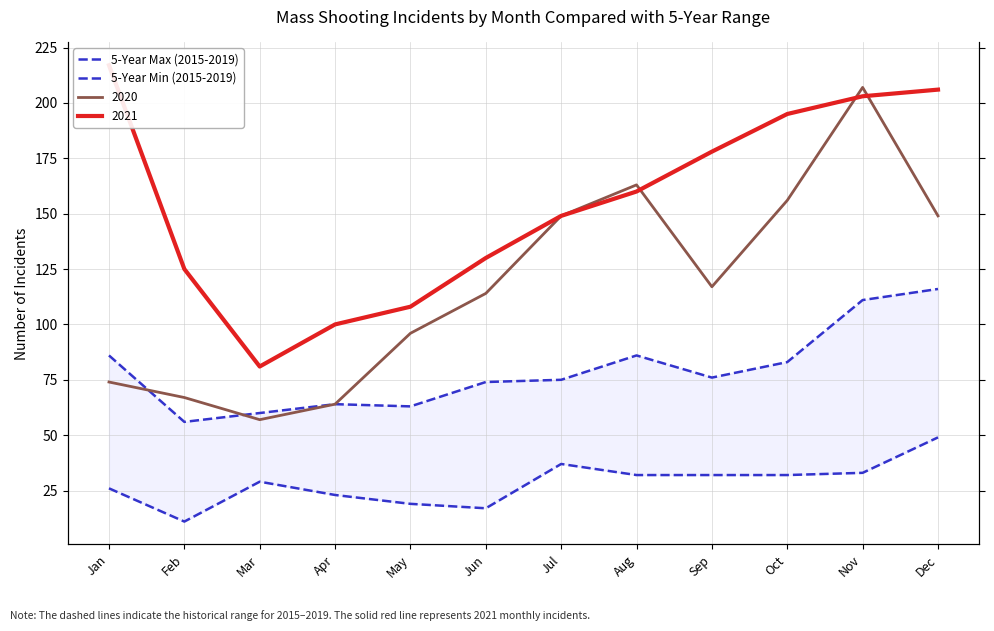

How many data points in 5-Year Max (2015-2019) are above 76?

5